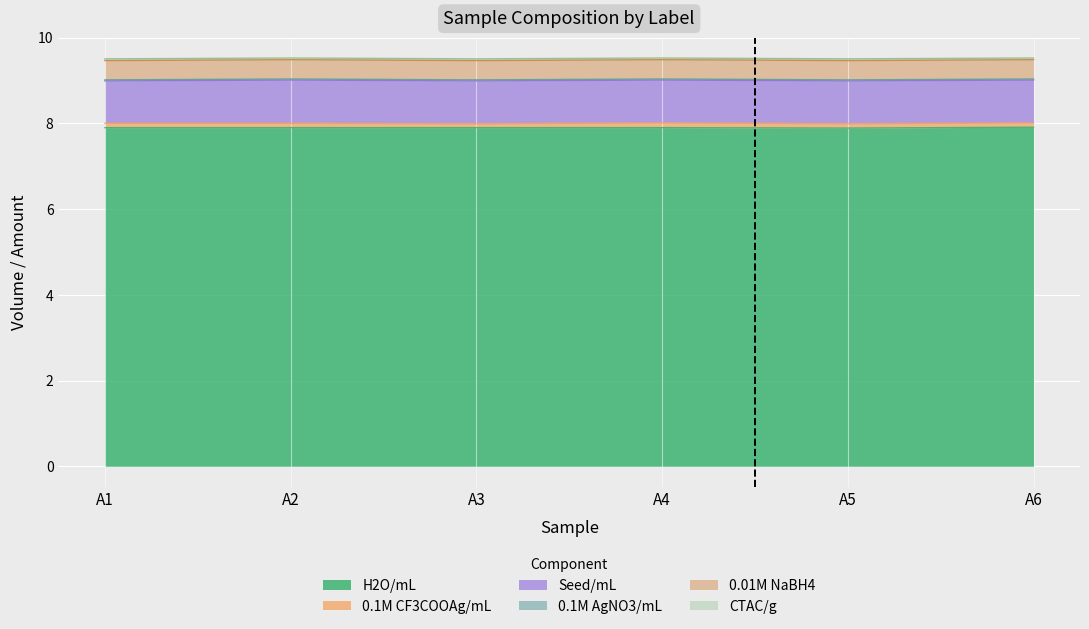

True or false: 0.1M CF3COOAg/mL and 0.1M AgNO3/mL intersect in this chart.

False